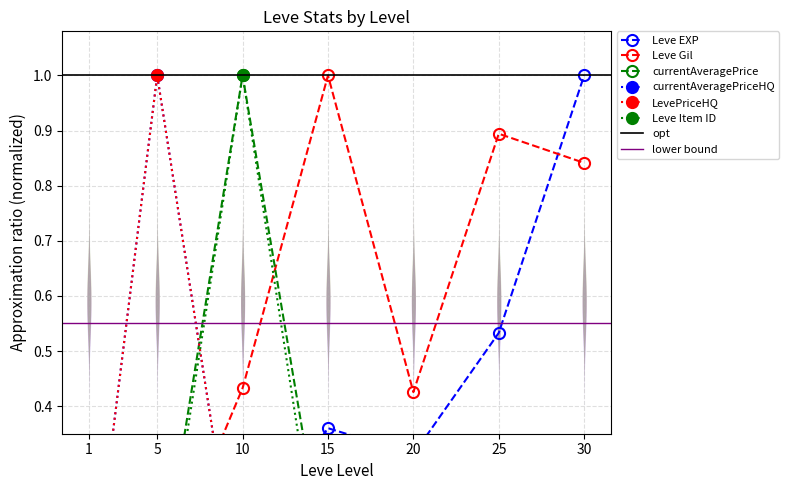

What is the average value of the Leve Item ID series?

0.1